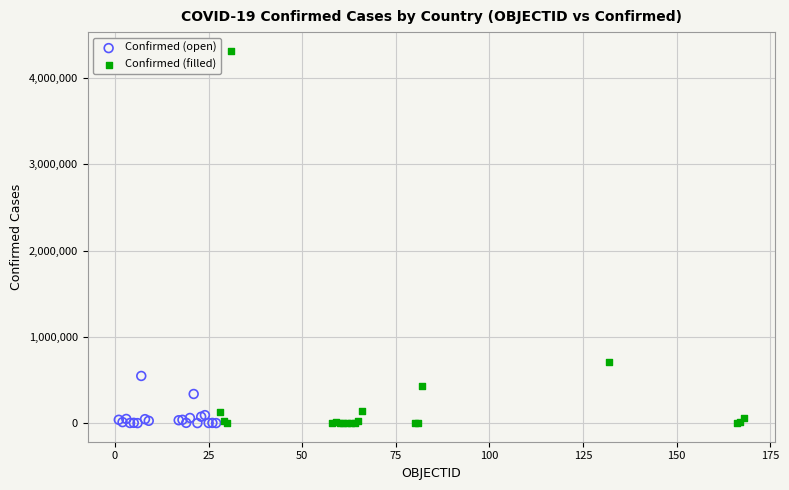

What are all the series names shown in the legend?

Confirmed (open), Confirmed (filled)